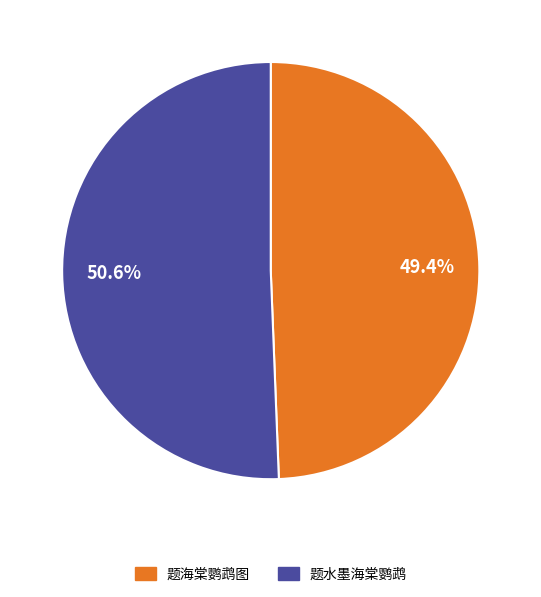

To the nearest percent, what percentage of the pie is 题海棠鹦鹉图?

49%